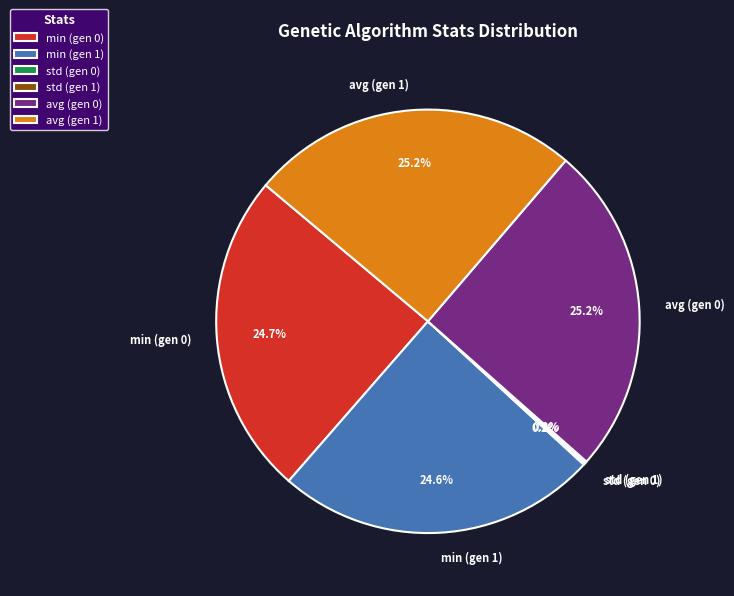

How much of the chart is everything except avg (gen 1)?

74.8%